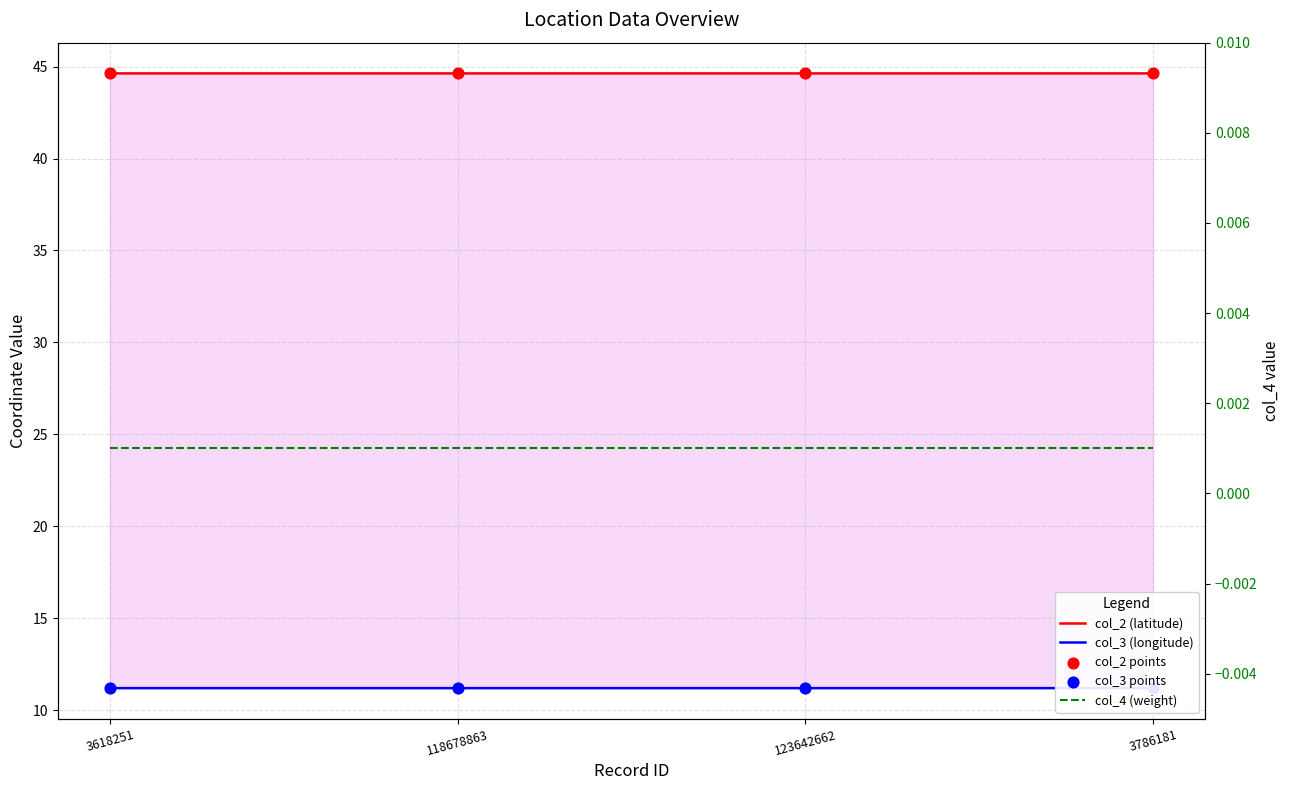

Is the value of col_2 (latitude) at 3618251 greater than the value of col_4 (weight) at 118678863?

Yes